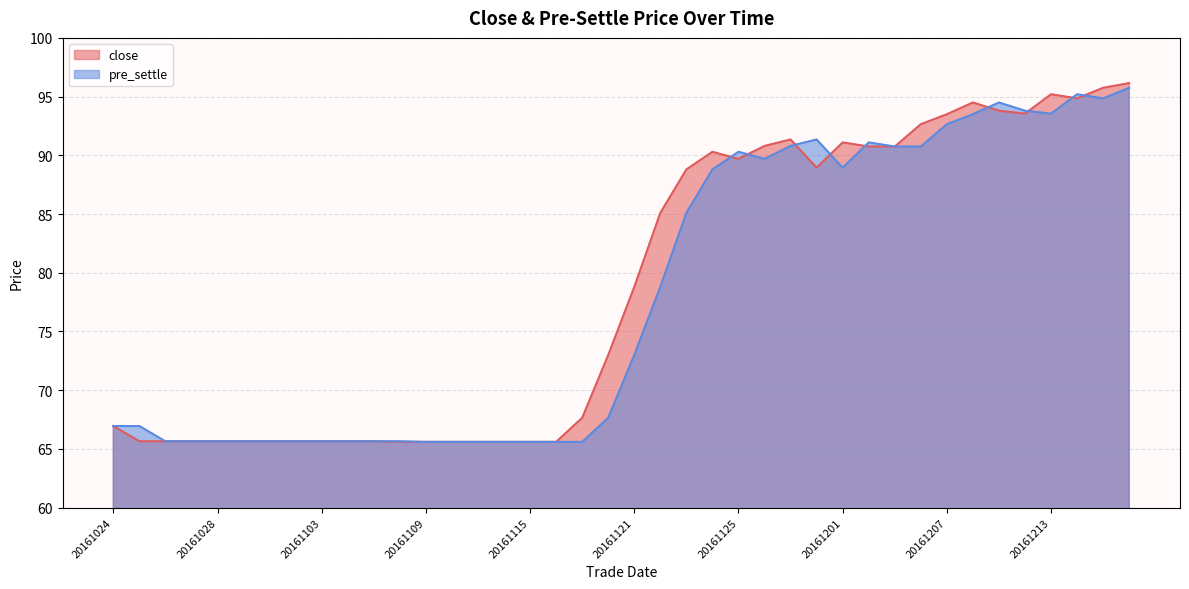

True or false: pre_settle has a value of 73.0 at 20161121.

True